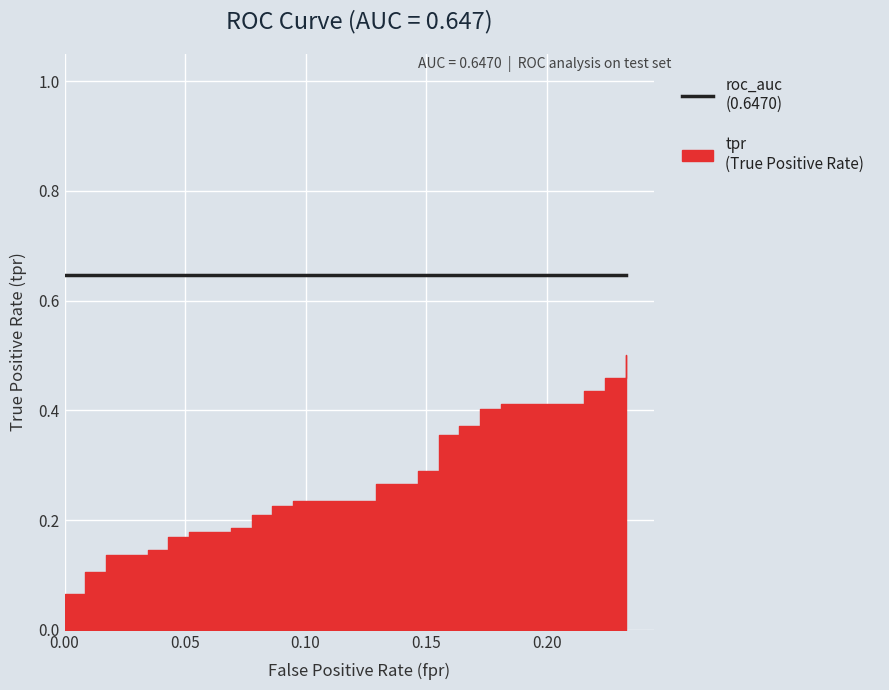

Between 17 and 35, which series saw the biggest shift?

tpr